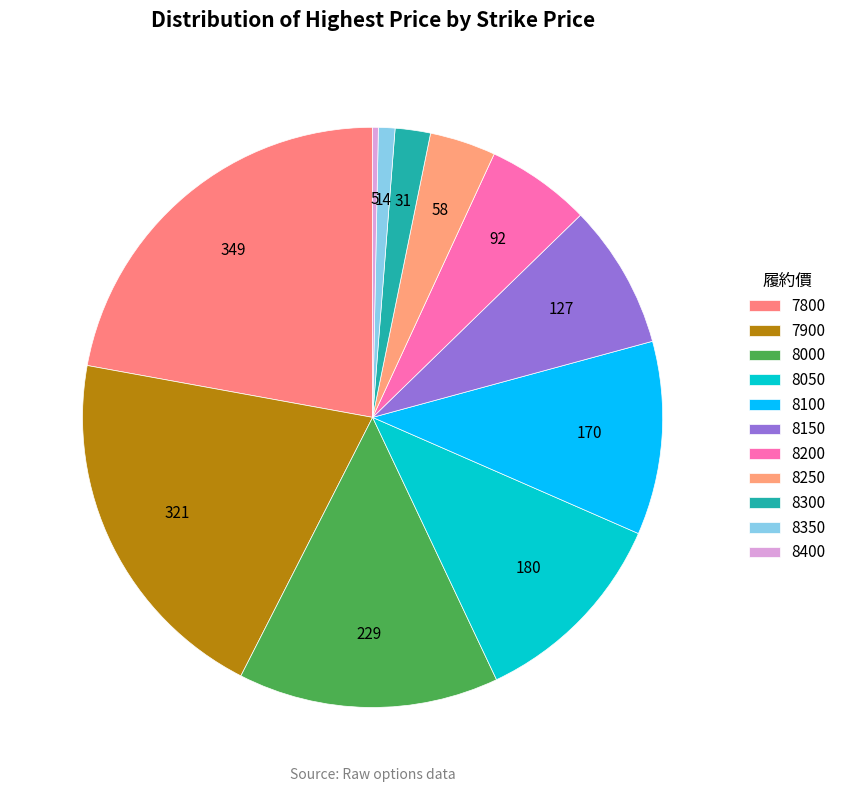

How many slices are in this pie chart?

11